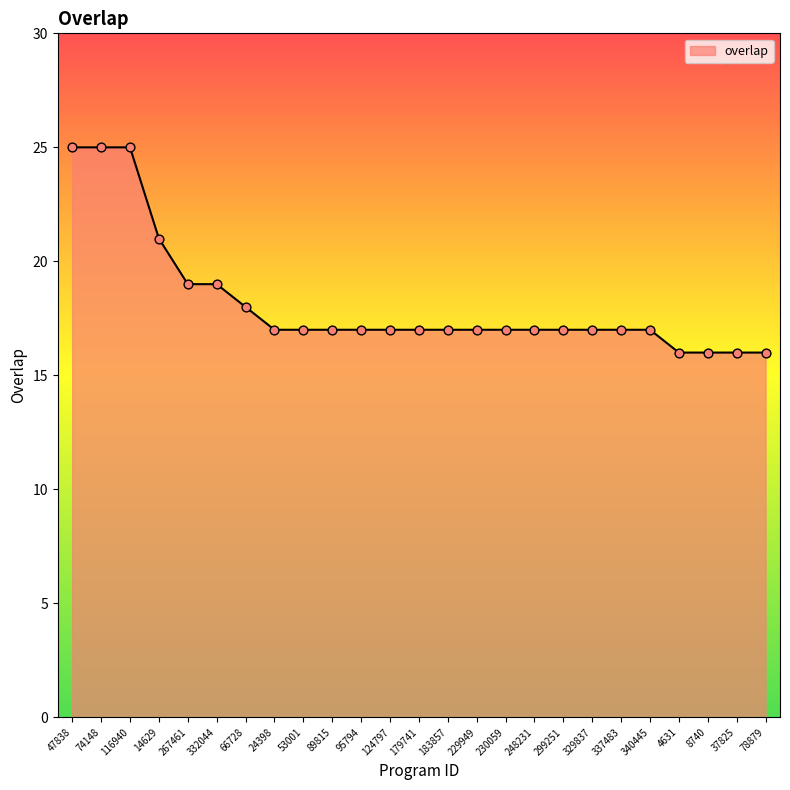

Which has a higher value, 24398 or 74148?

74148